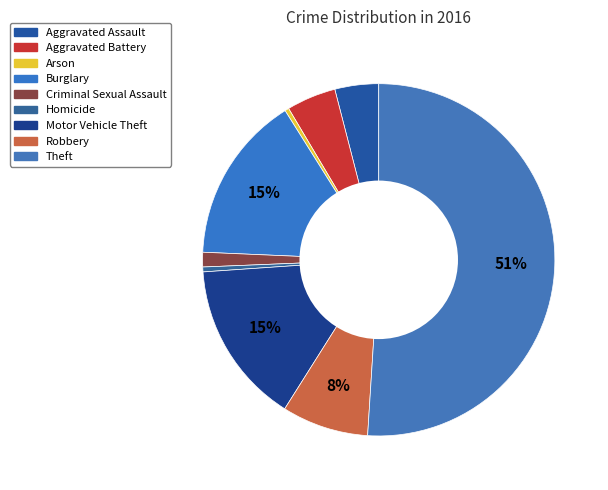

To the nearest percent, what portion does Theft represent?

51%